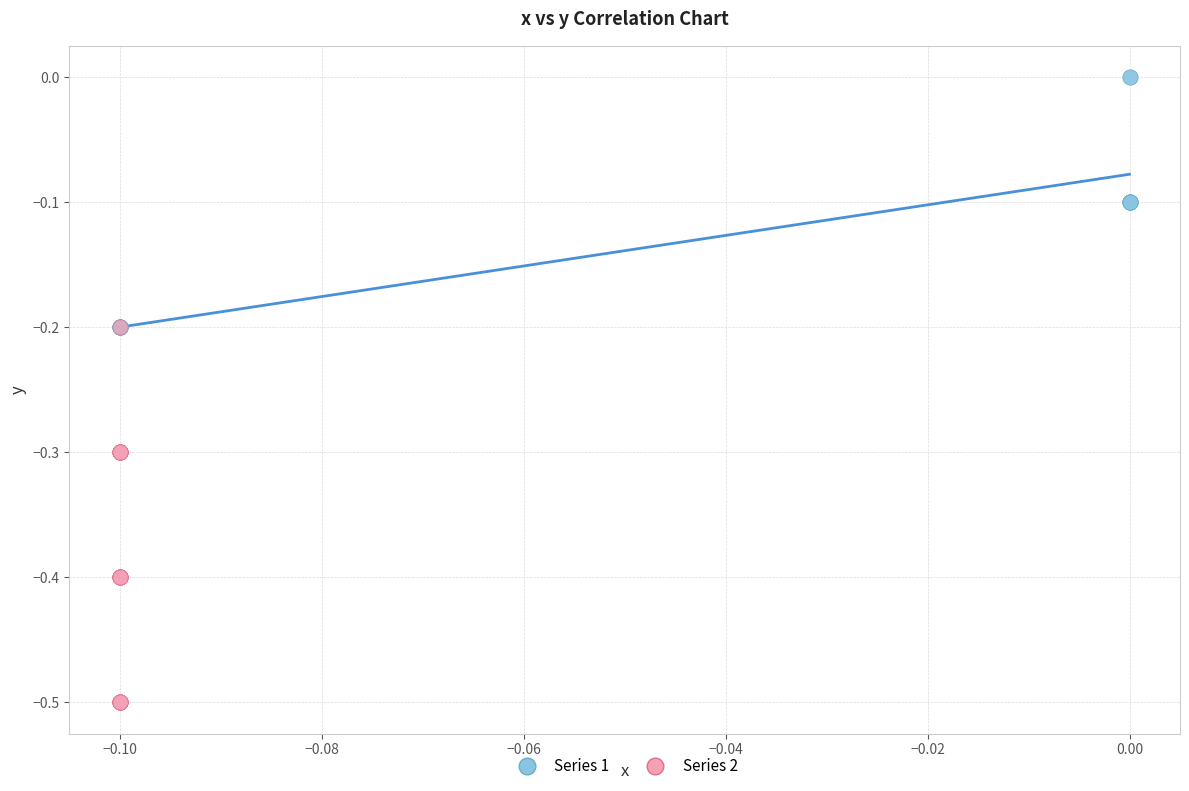

Which series has the largest Y range (max minus min)?

Series 2